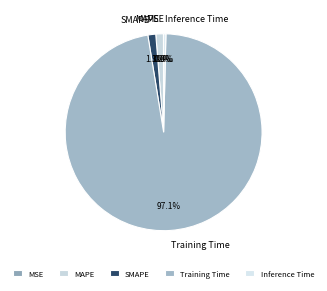

Which has a higher value, MAPE or Inference Time?

MAPE